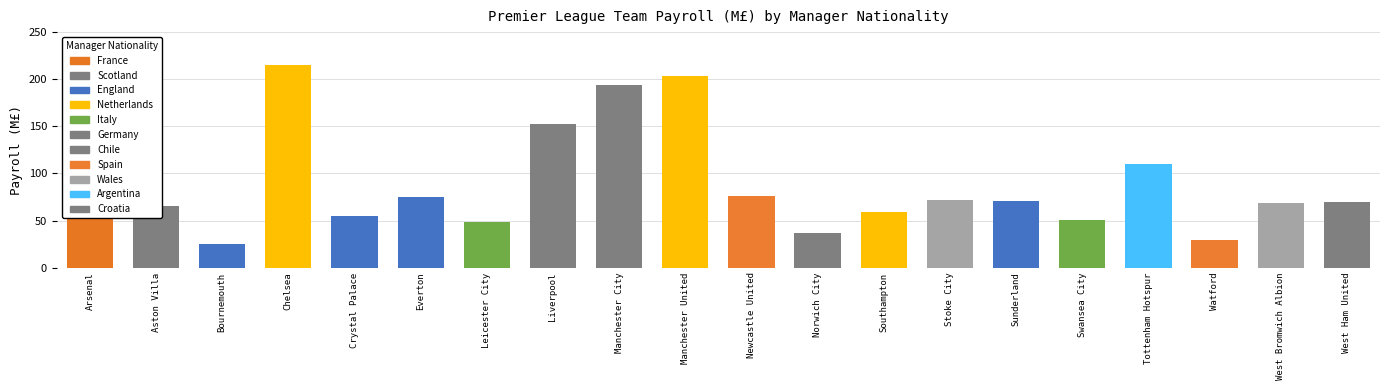

At which category does the chart reach its minimum across all series?

Bournemouth